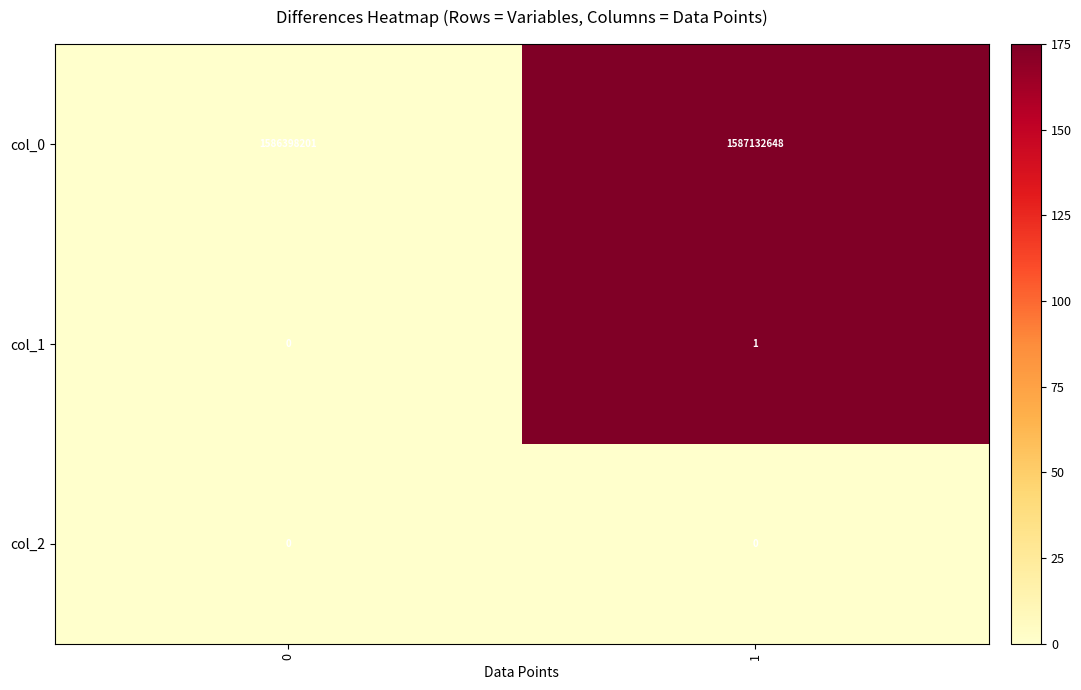

At how many categories does at least one series exceed 144?

2